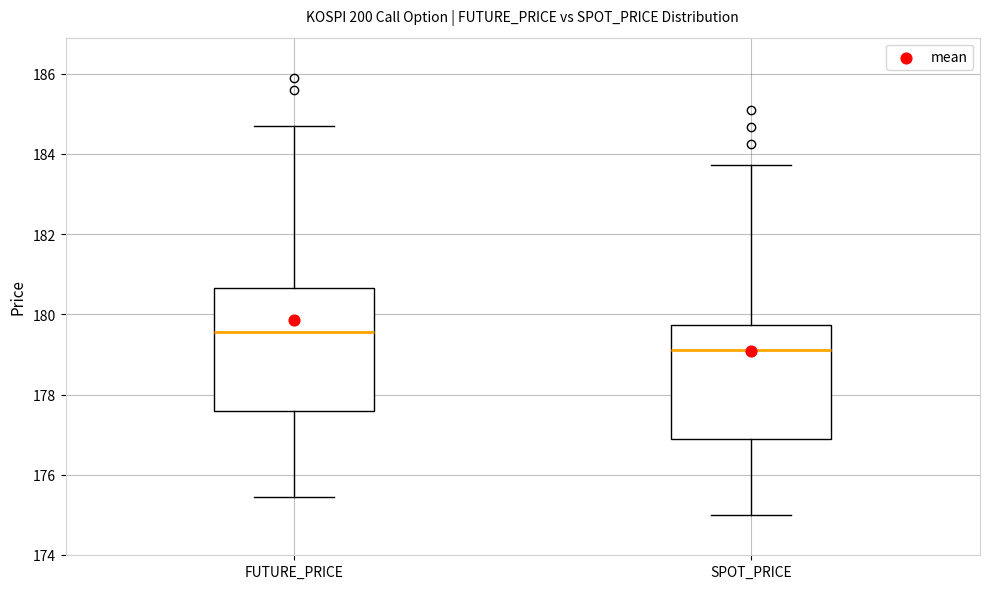

Which box has the lowest median line?

SPOT_PRICE